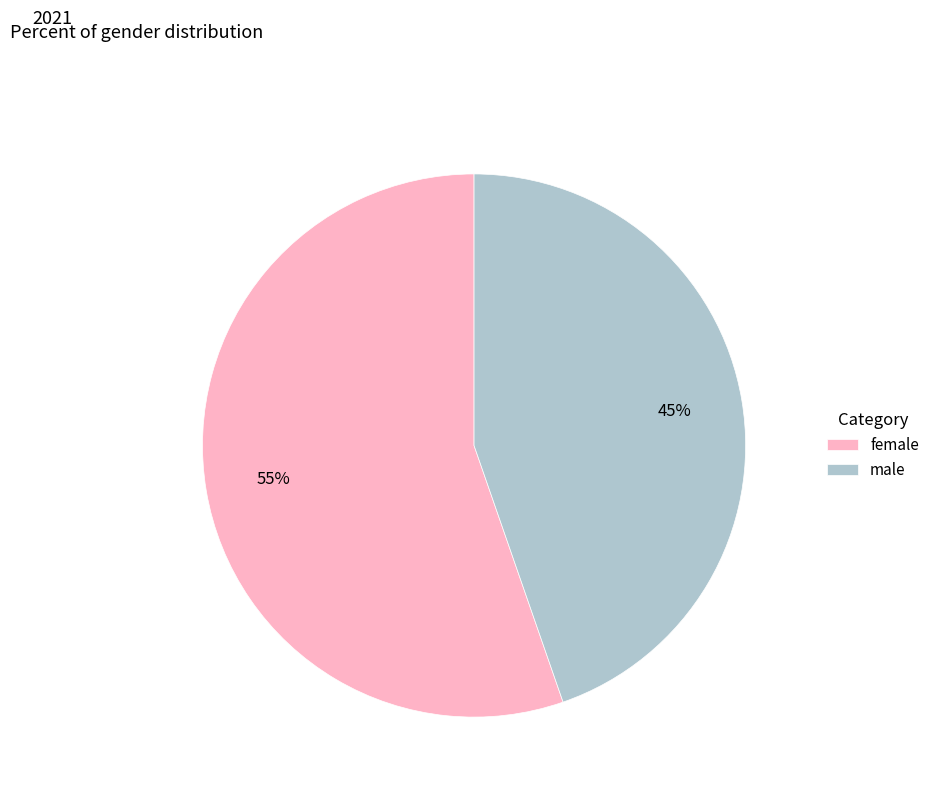

Rank the categories by value from lowest to highest.

male, female